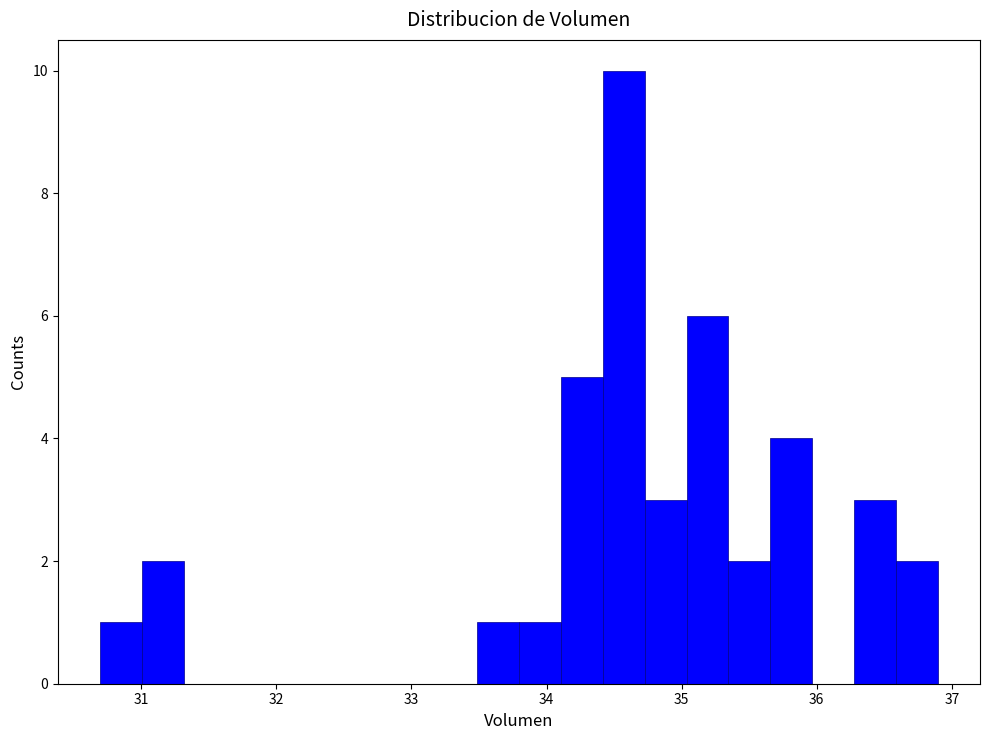

Around what value on the x-axis is the tallest bar? Give the approximate position of its centre, as read against the axis.

34.6